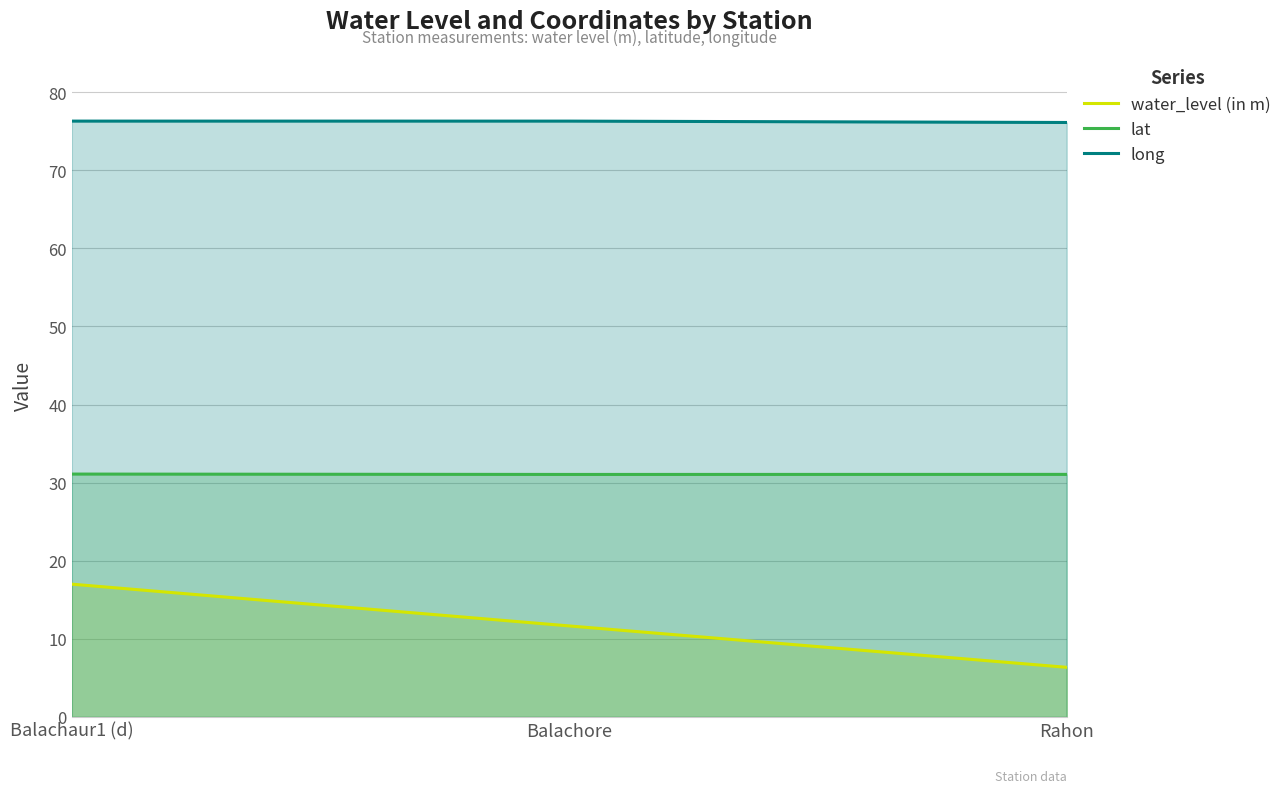

What is the difference between the maximum and minimum values in the water_level (in m) series?

10.7